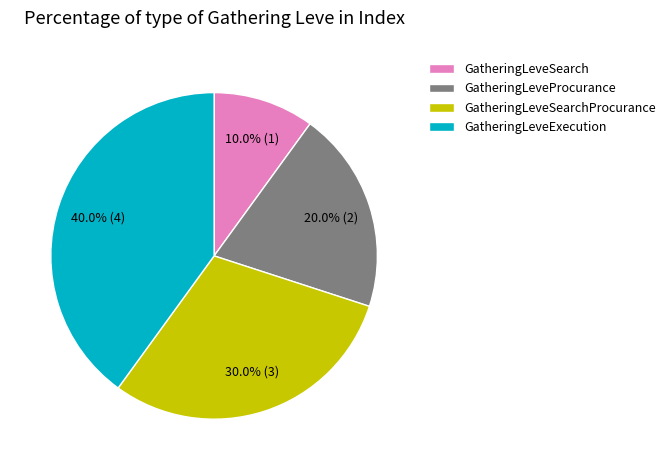

What percentage is the GatheringLeveExecution slice, to the nearest percent?

40%